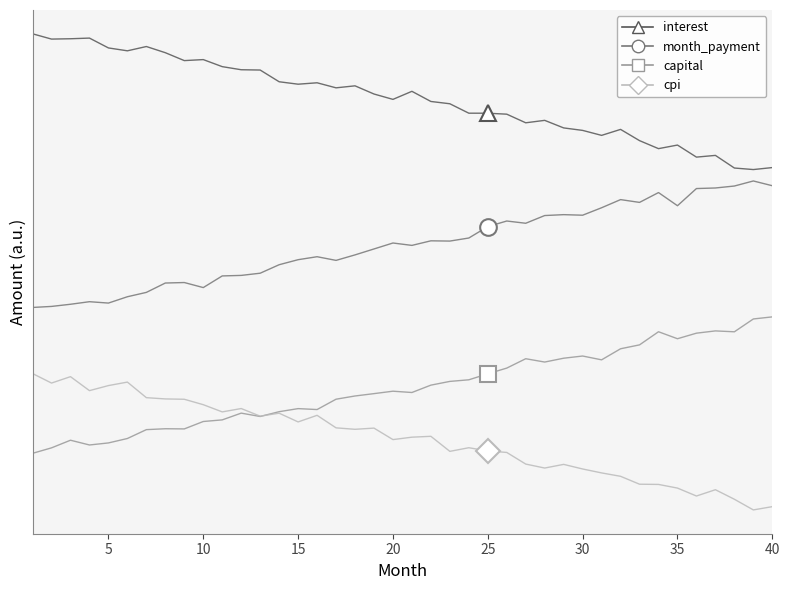

What are all the series names shown in the legend?

interest, month_payment, capital, cpi